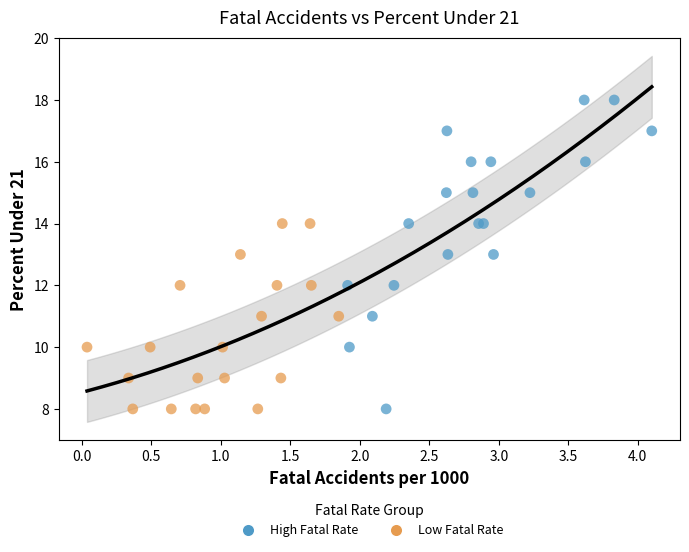

What are all the series names shown in the legend?

High Fatal Rate, Low Fatal Rate